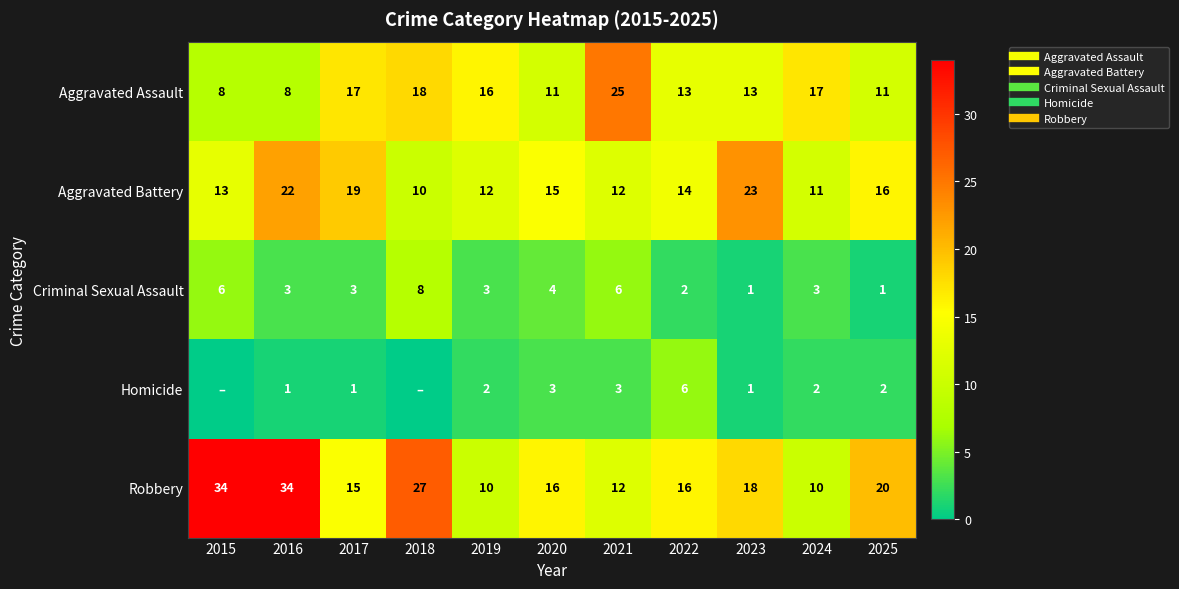

At how many categories does at least one series exceed 32?

2